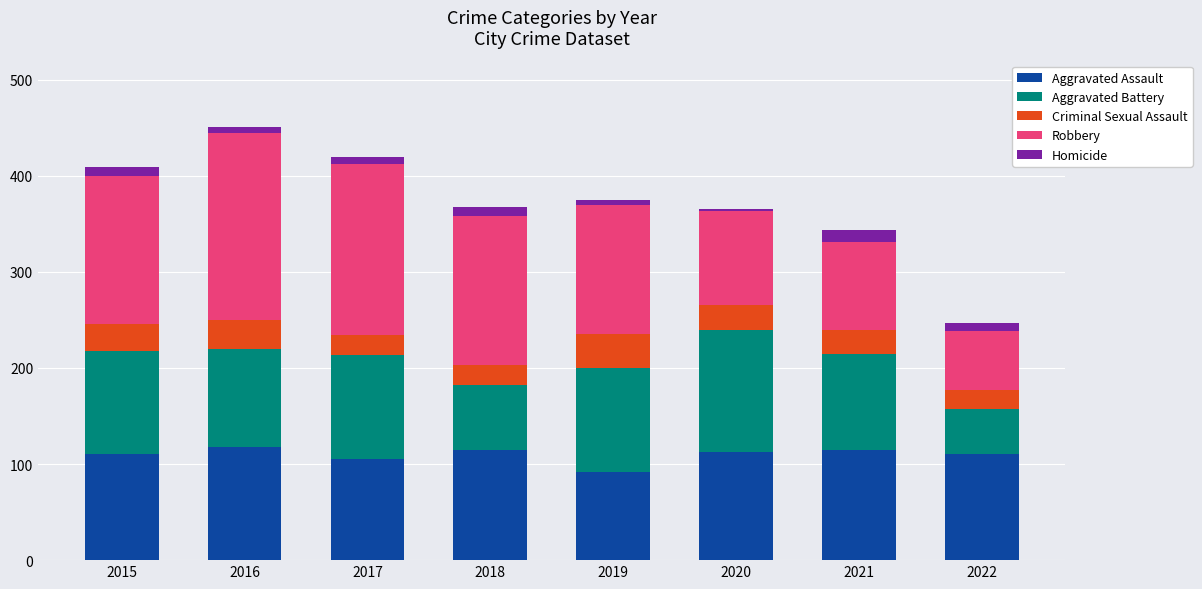

What is the difference between the second highest and minimum values in the Aggravated Assault series?

23